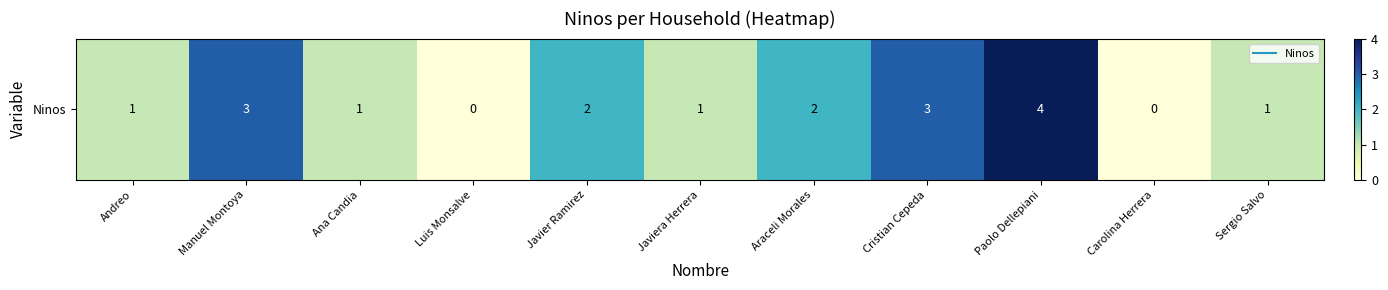

What is the difference between the values at Luis Monsalve and Araceli Morales?

2